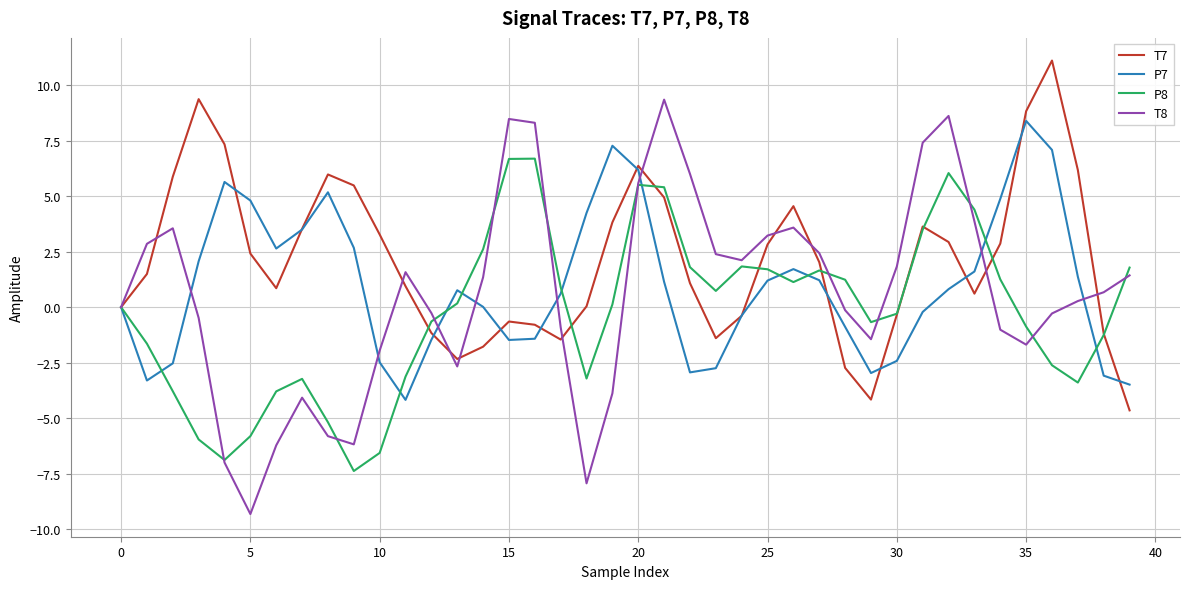

What is the average value of the T7 series?

2.1